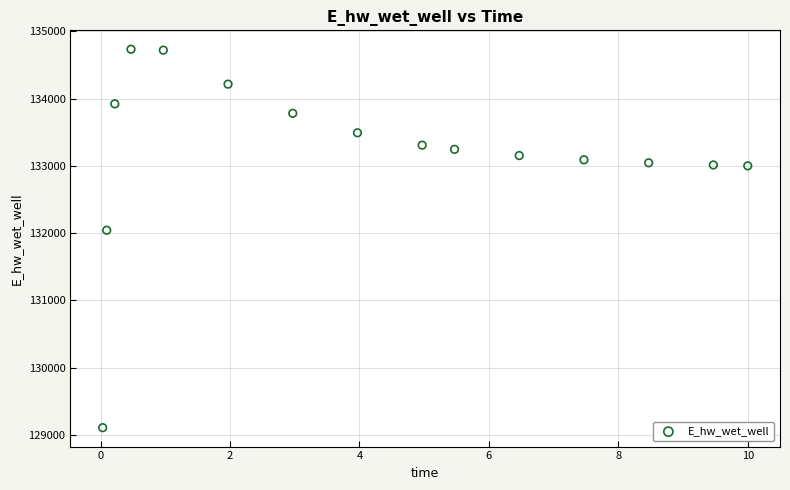

What Y value in the scatter plot is closest to 131921?

132044.0